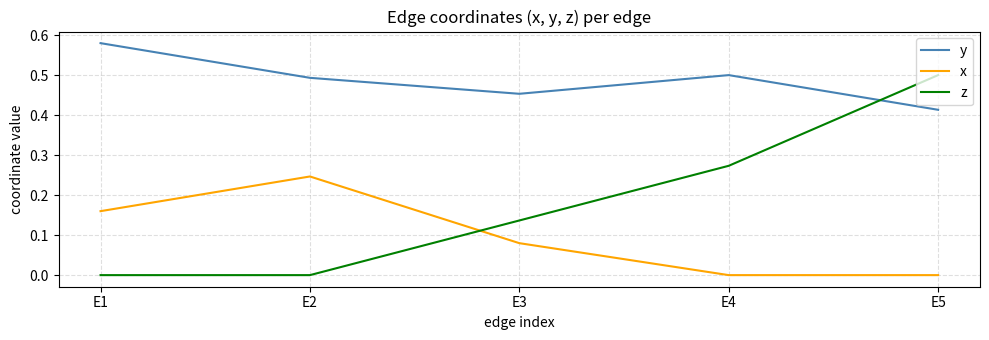

How many distinct data groups are displayed?

3